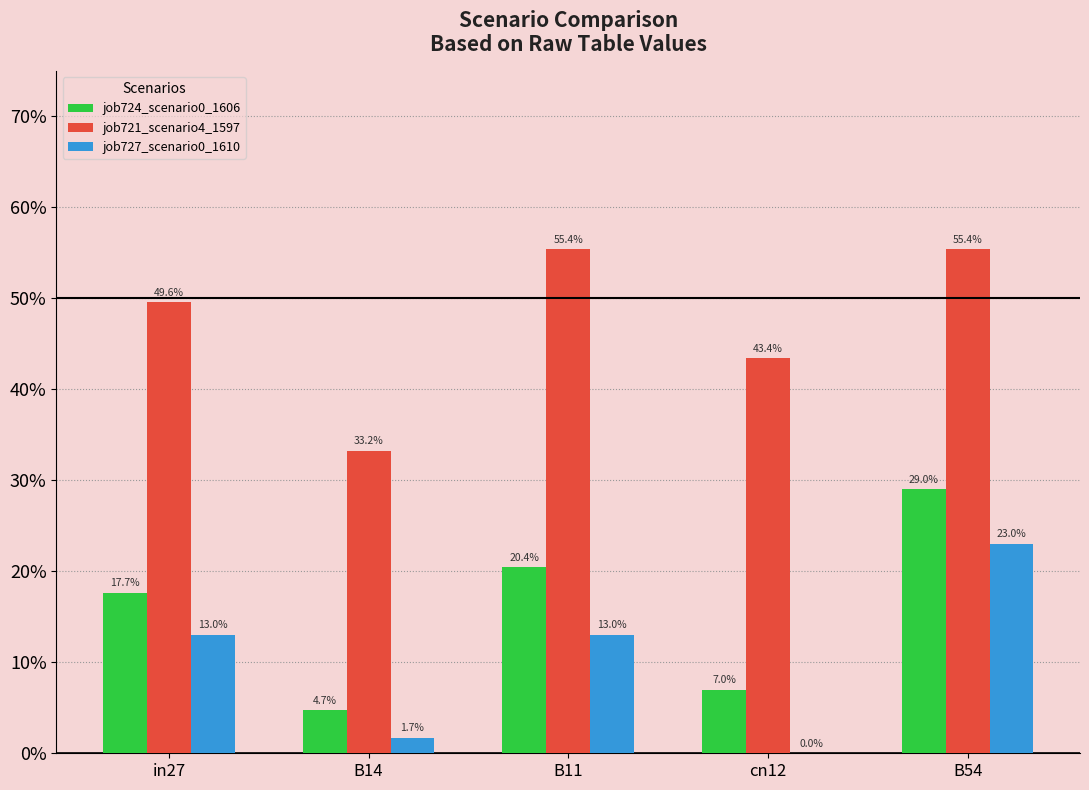

Is the value of job724_scenario0_1606 at in27 greater than the value of job721_scenario4_1597 at B11?

No